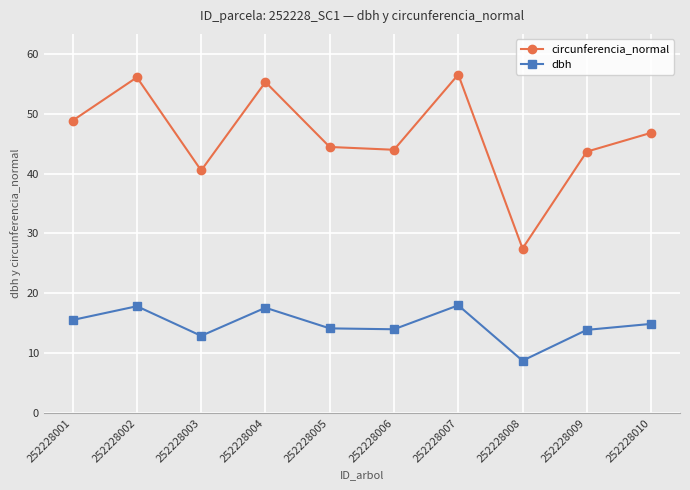

What is the minimum value for circunferencia_normal?

27.5